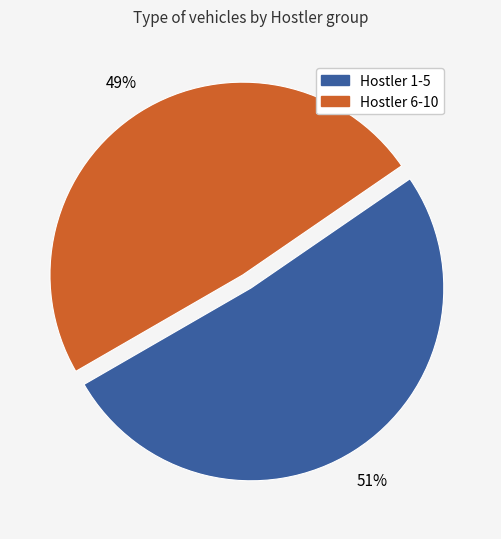

To the nearest percent, what is the difference between the largest and smallest slice percentages?

2%